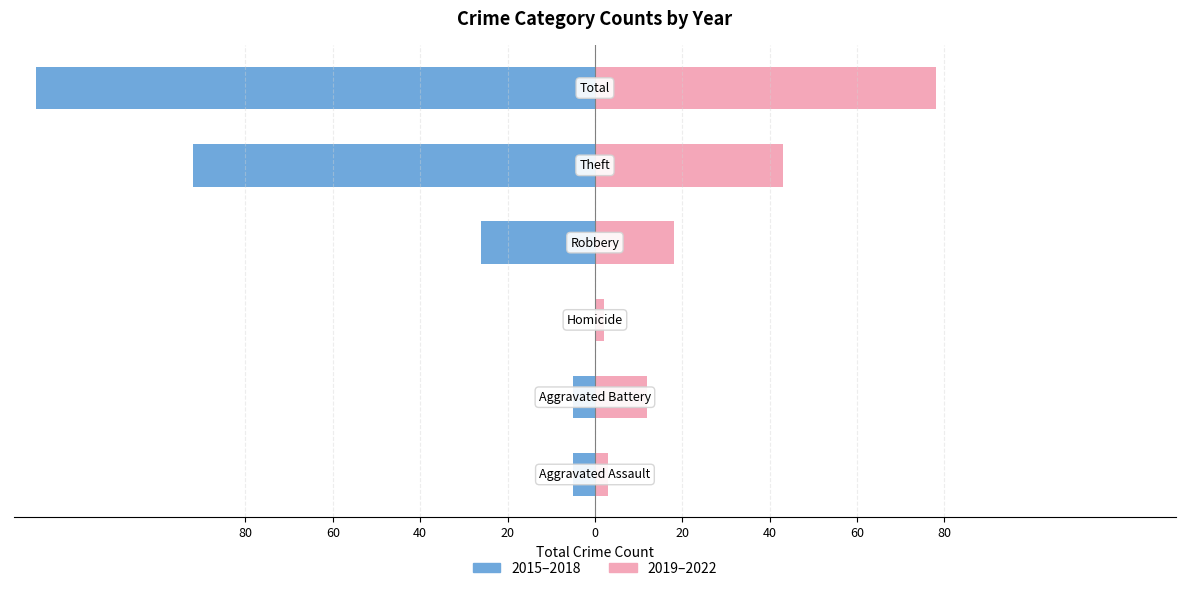

Reading left to right, list all the values displayed in this chart.

2015–2018: -5	-5	0	-26	-92	-128
2019–2022: 3	12	2	18	43	78